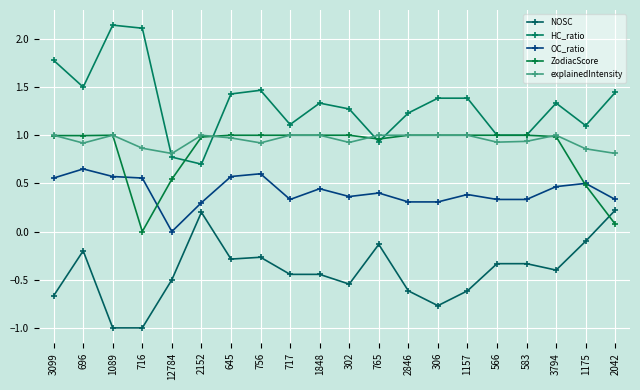

Which series changed the most between 716 and 1848?

ZodiacScore